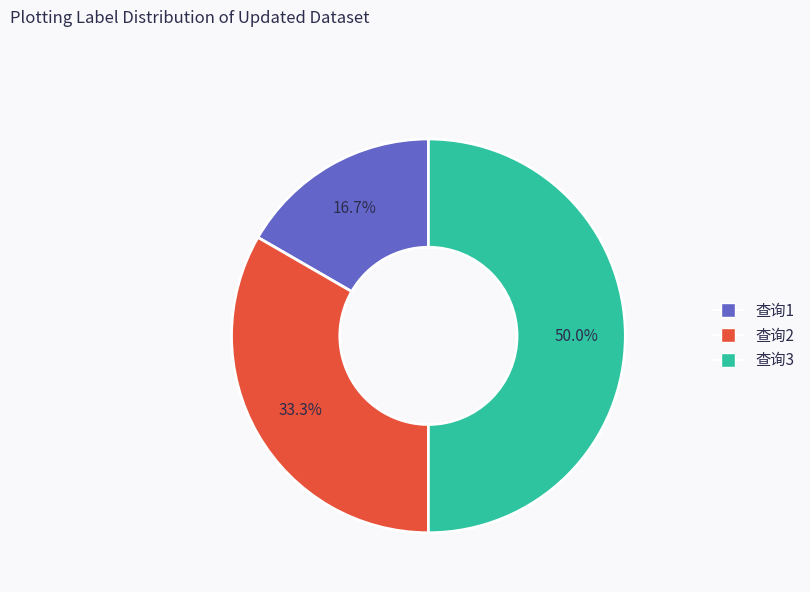

What percentage do 查询1 and 查询3 together represent?

66.7%